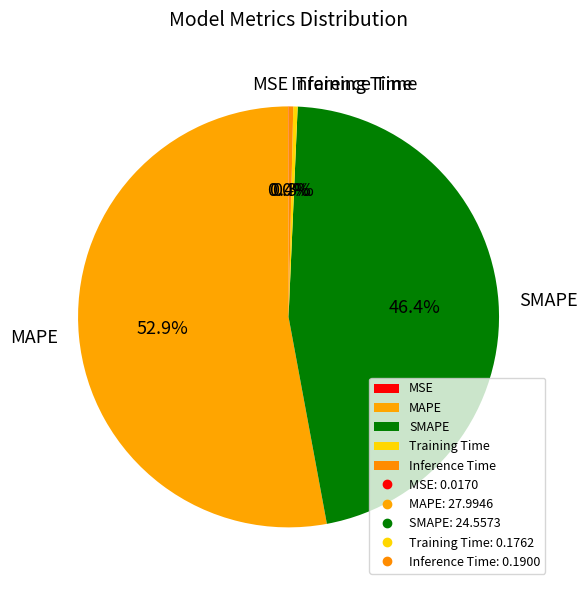

Between SMAPE and Training Time, which is larger?

SMAPE